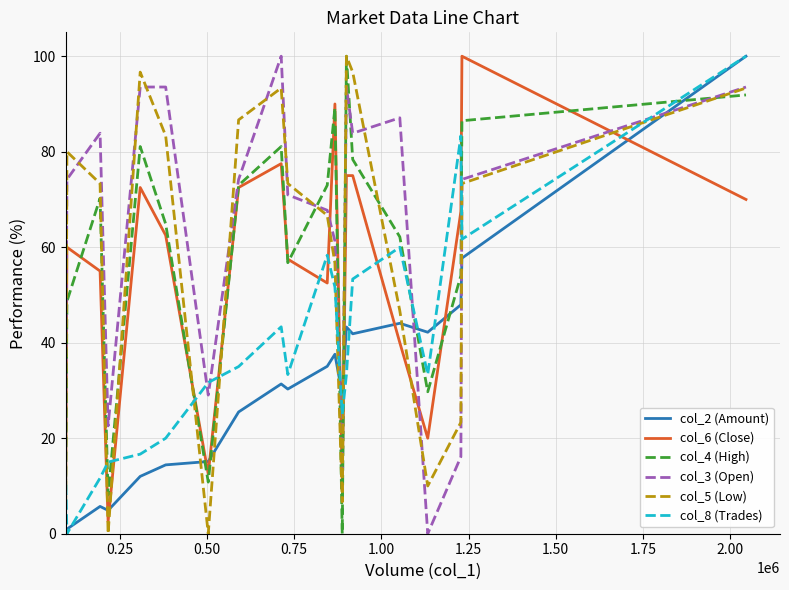

What is the highest value of the col_6 (Close) series?

100.0